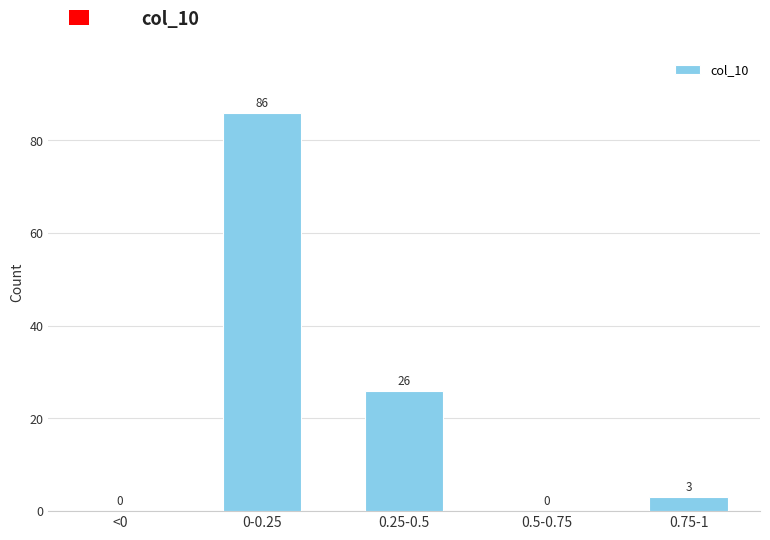

Reading left to right, list all the values displayed in this chart.

<0=0	0-0.25=86	0.25-0.5=26	0.5-0.75=0	0.75-1=3